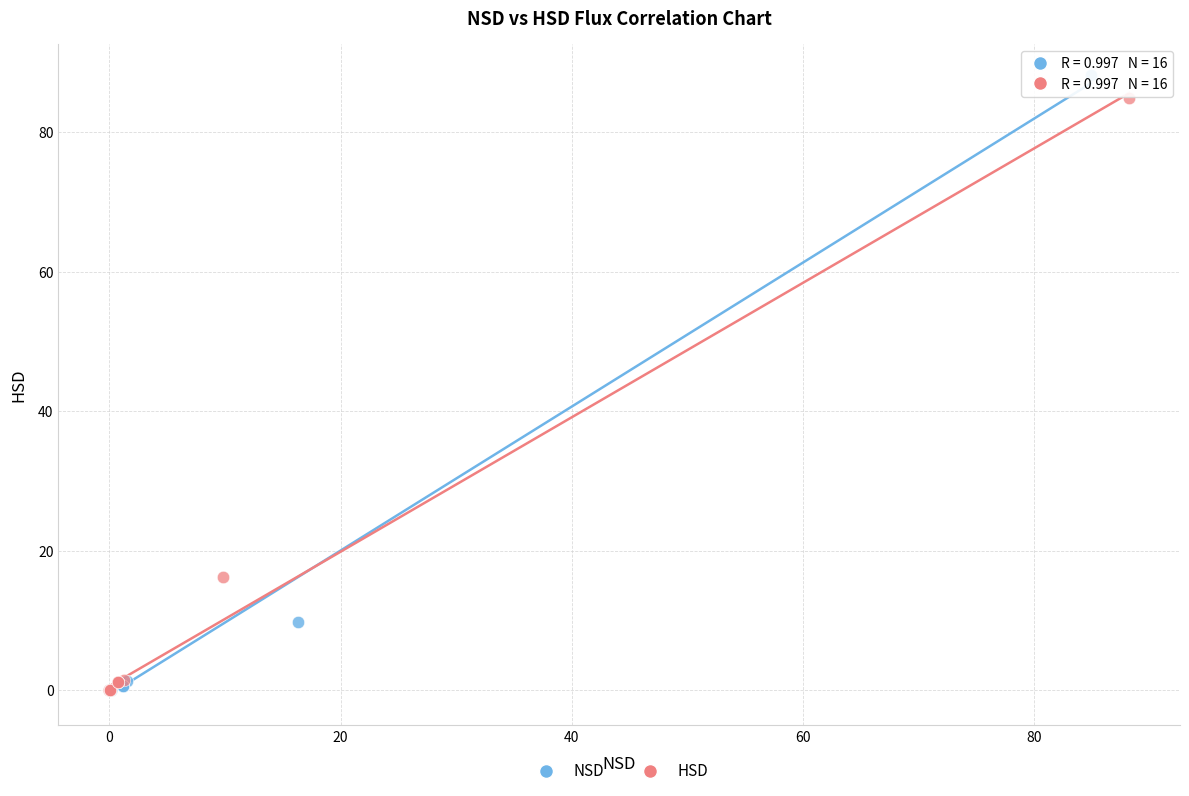

Which series has the widest spread of Y values?

NSD